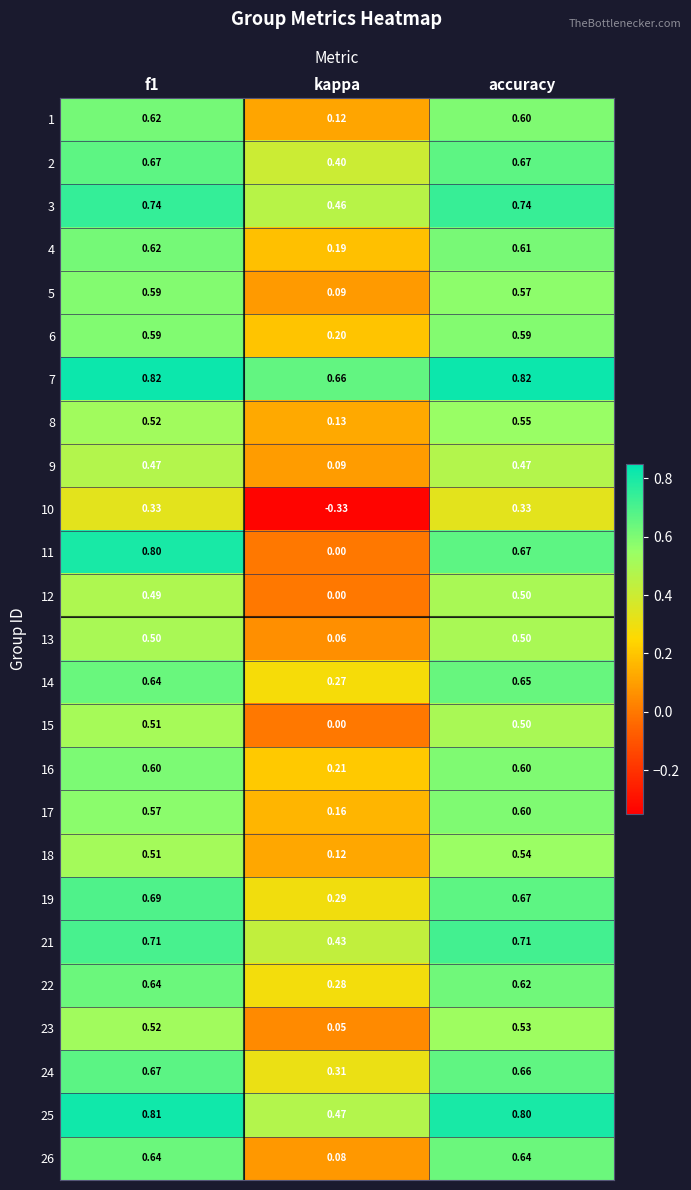

What is the total value across all series at accuracy?

15.1